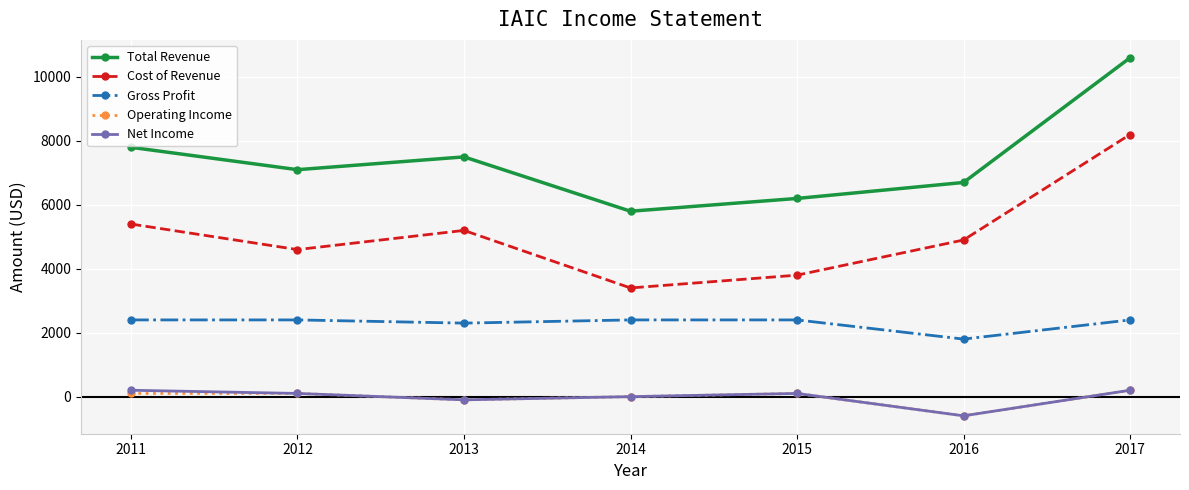

At which category does Cost of Revenue reach its first local valley?

2012